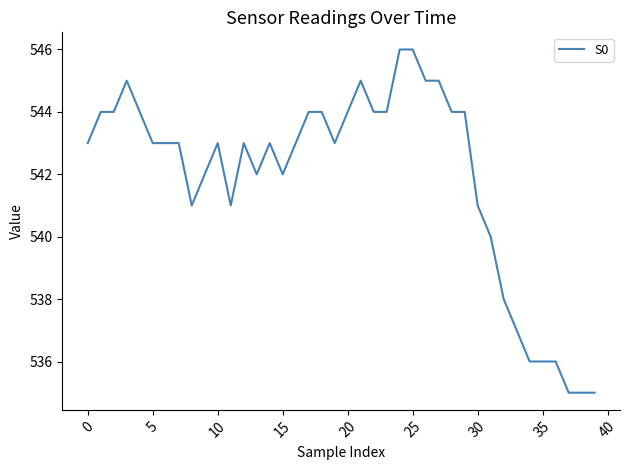

How many lines are shown in the chart?

1